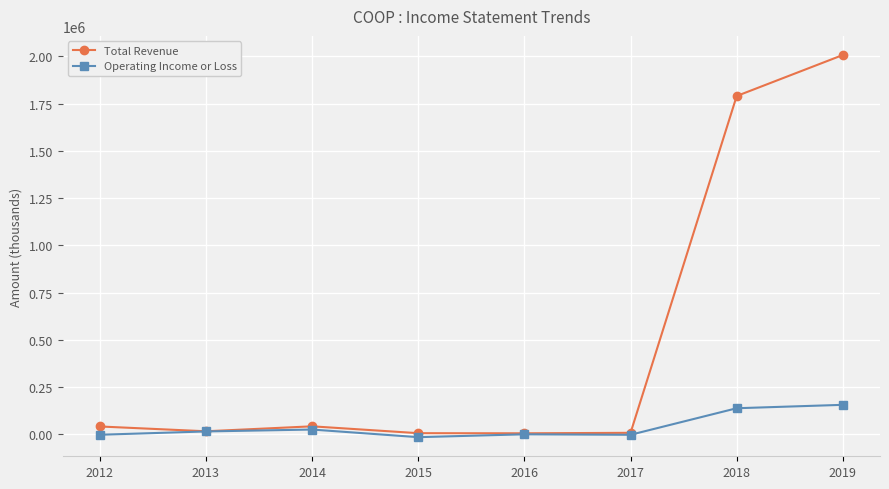

Which series has the largest range (max minus min)?

Total Revenue